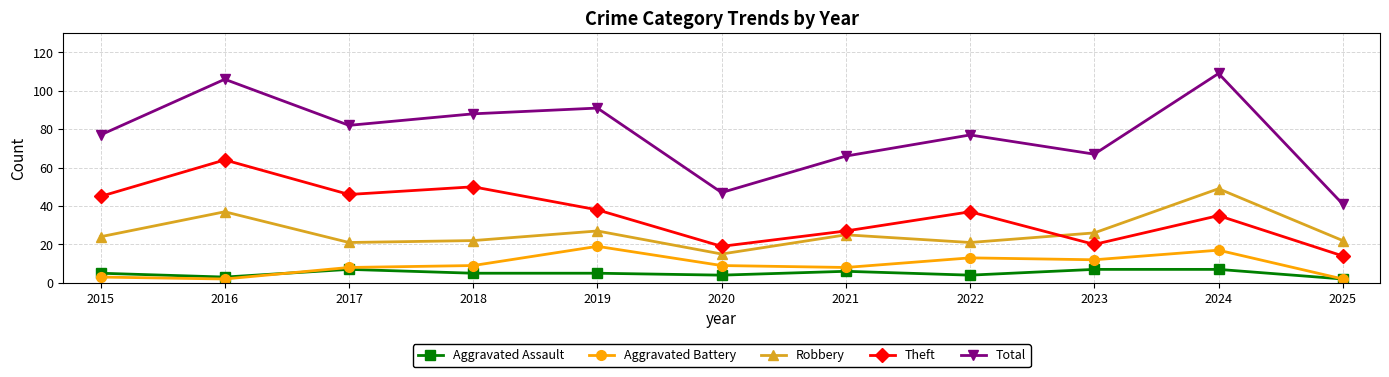

List the series in order of their peak value, lowest first.

Aggravated Assault, Aggravated Battery, Robbery, Theft, Total